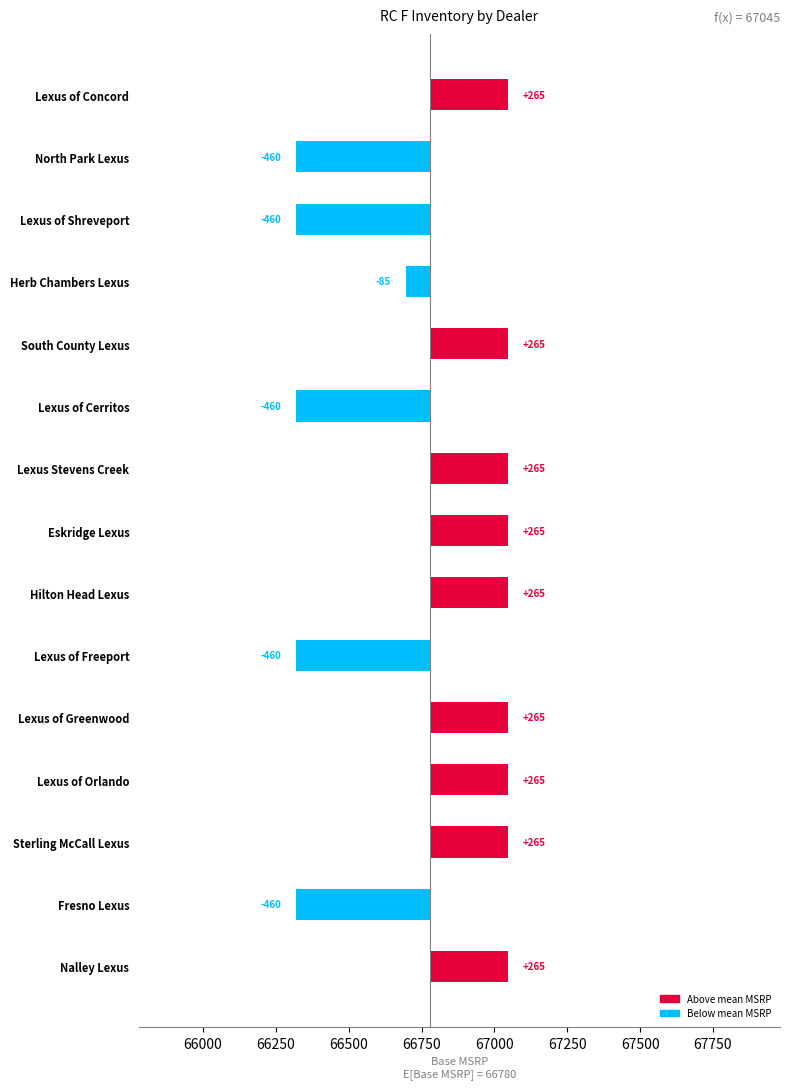

Count the values in the range -460 to 265.

15